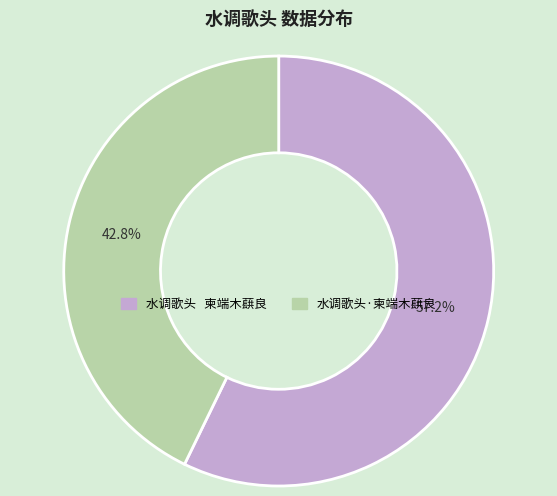

What percentage is NOT represented by 水调歌头·柬端木蕻良?

57.2%